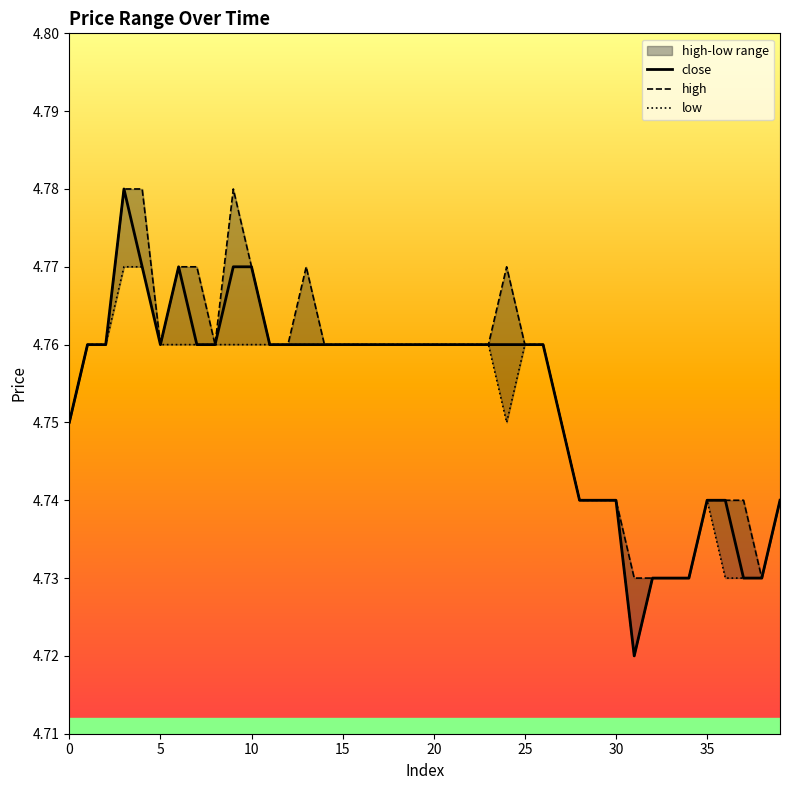

The value of low at 21 is 4.8. True or false?

True